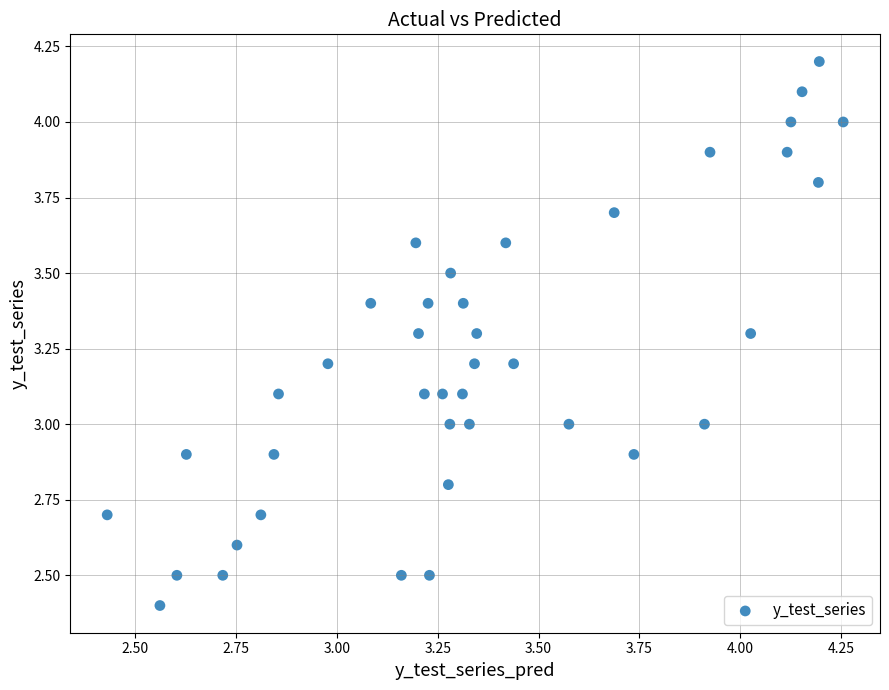

What is the range of X values (max minus min)?

1.8